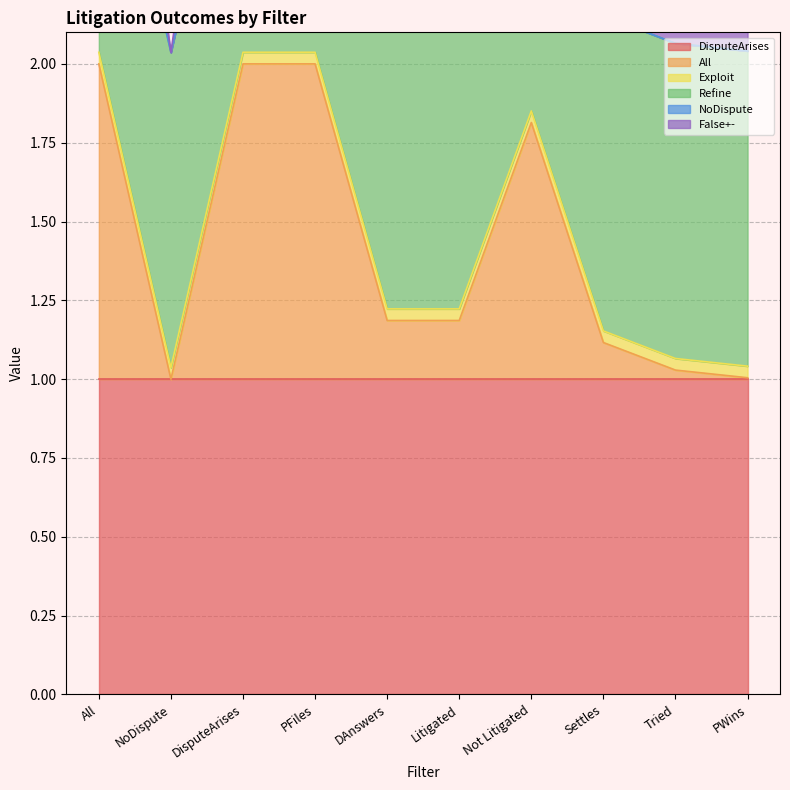

At which category is the sum across all series the highest?

PWins